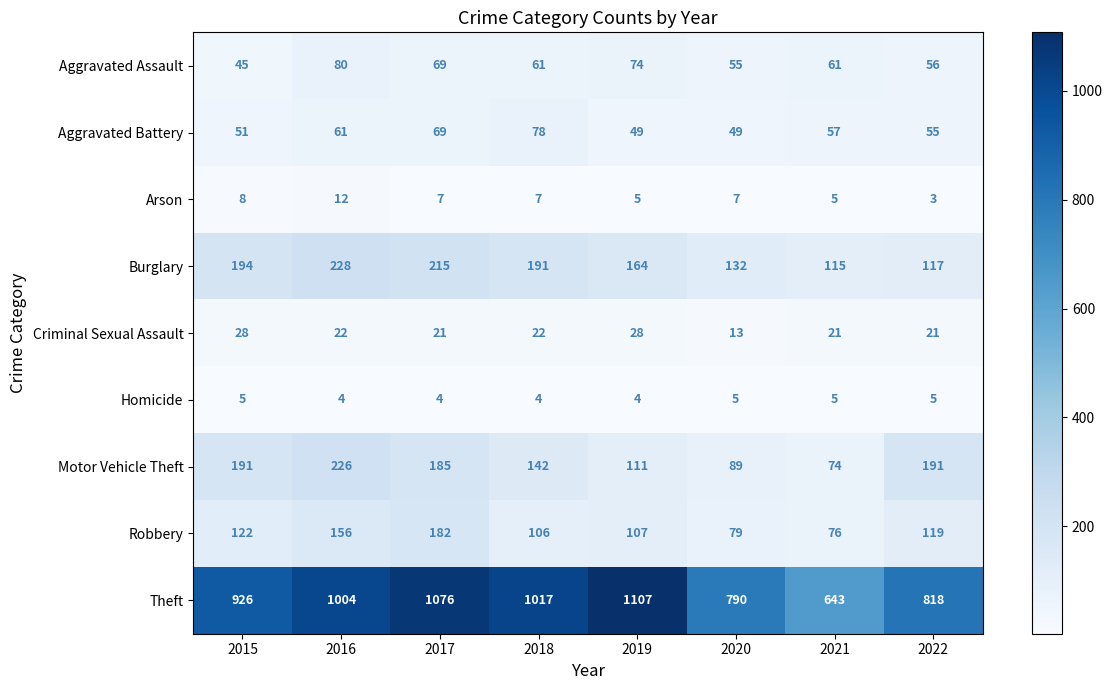

At which category is the sum across all series the highest?

2017